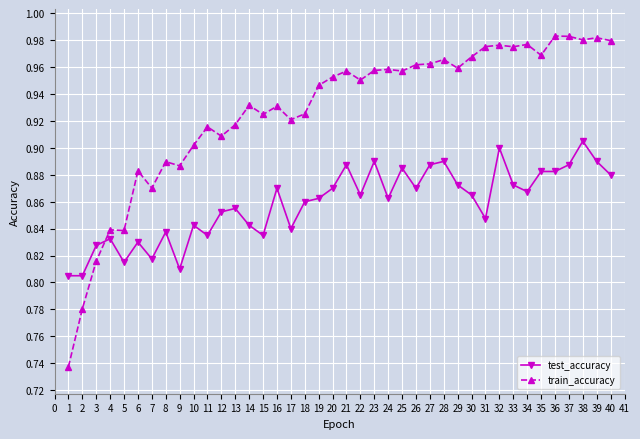

True or false: train_accuracy has more than 1 points higher than both neighbors.

True